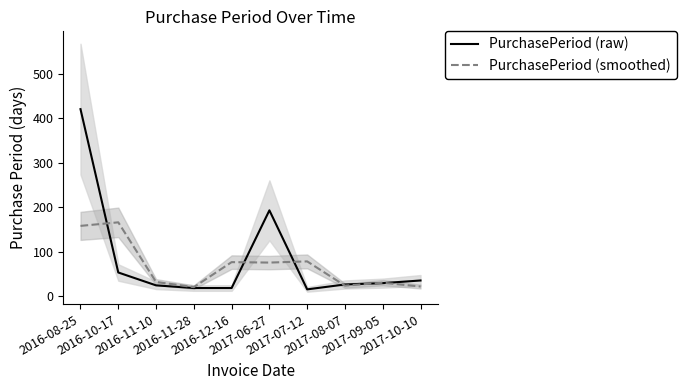

What is the smallest value displayed?

15.0